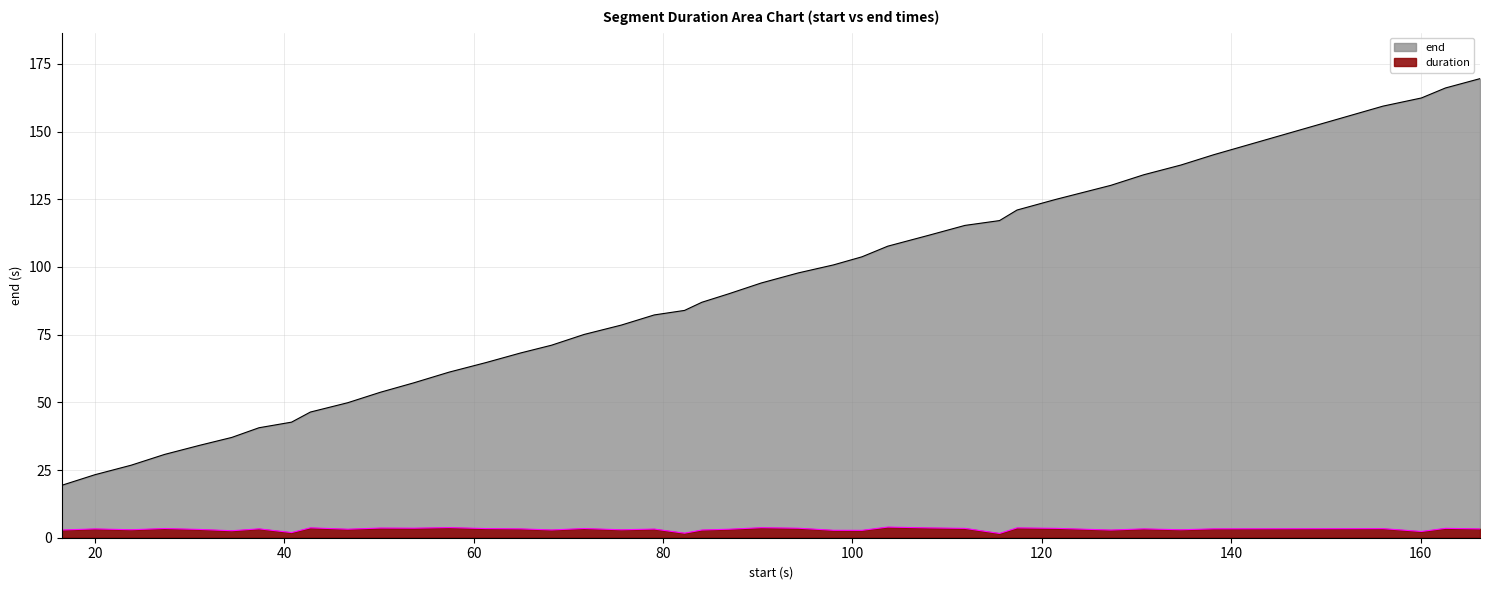

What is the sum of all values?

3518.4